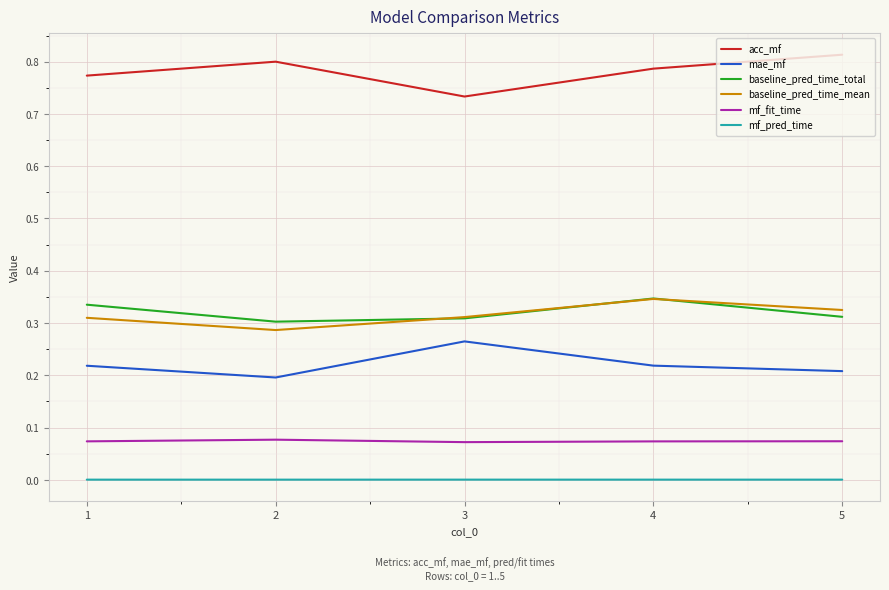

Is the value of acc_mf at 1 greater than the value of mf_fit_time at 2?

Yes